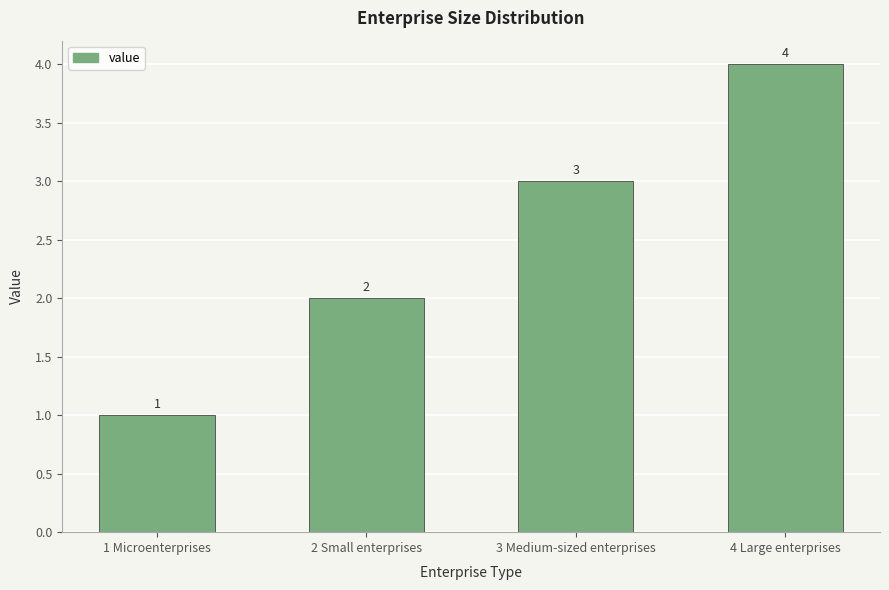

List the labels in order of value, smallest first.

1 Microenterprises, 2 Small enterprises, 3 Medium-sized enterprises, 4 Large enterprises